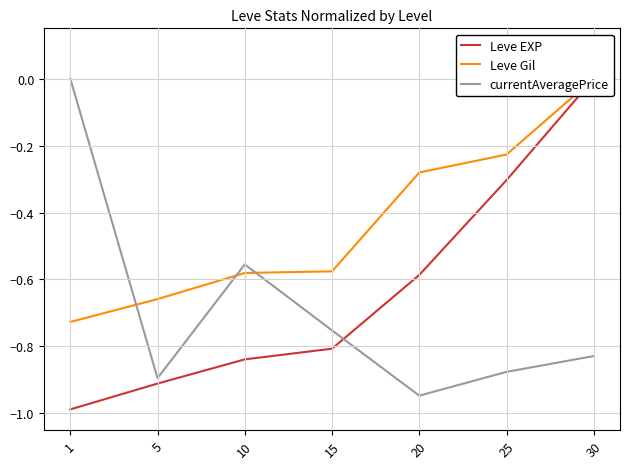

Rank the categories by Leve EXP value from highest to lowest.

30, 25, 20, 15, 10, 5, 1